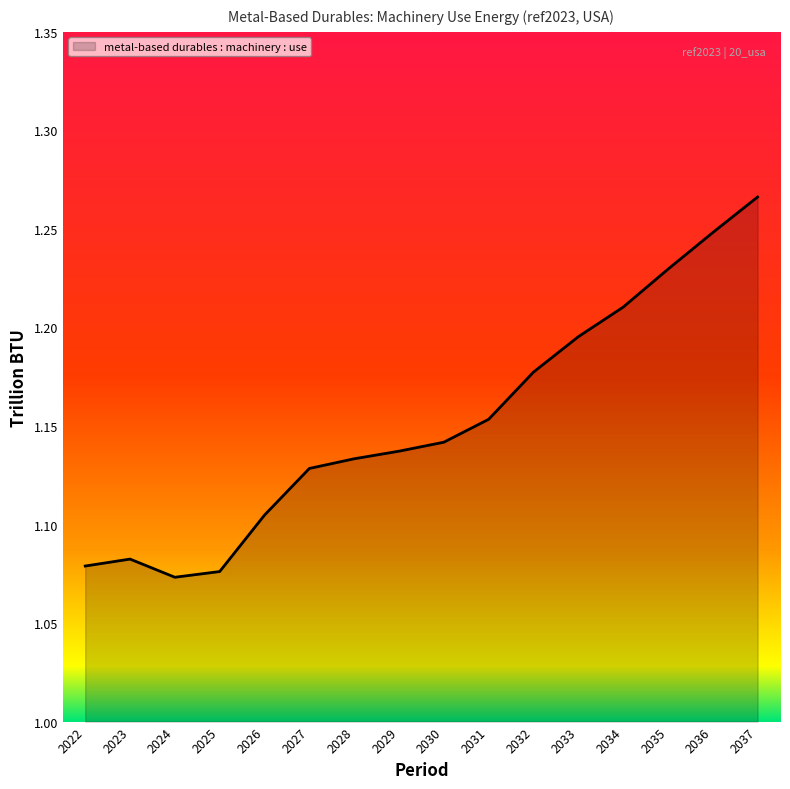

The value at 2036 is 0.5. True or false?

False